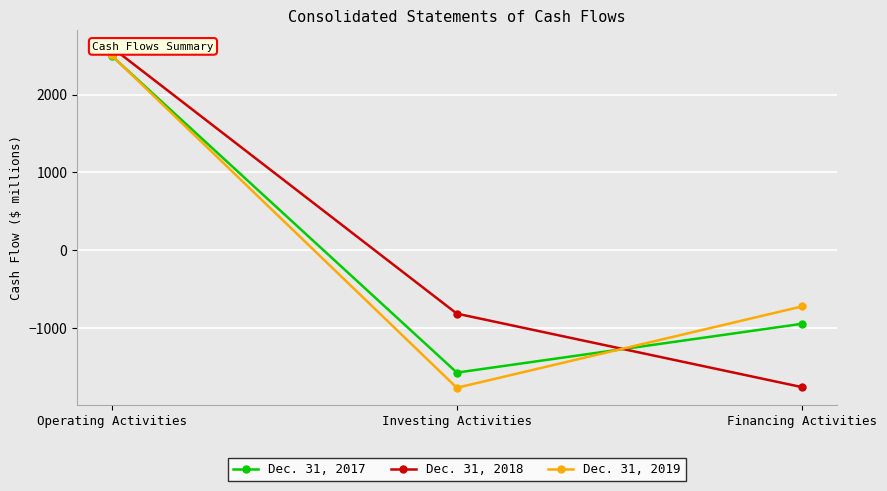

How many lines are shown in the chart?

3